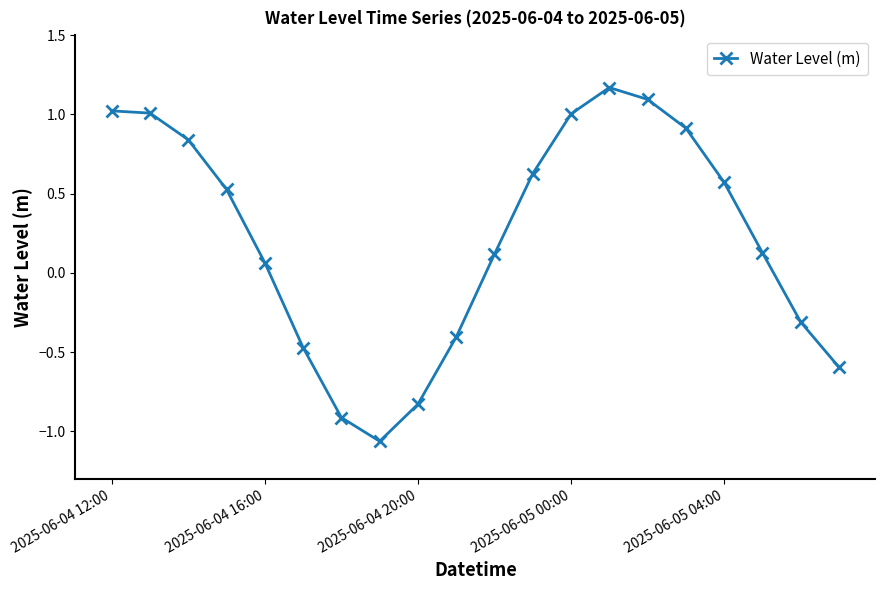

True or false: the data has more than 0 interior local peaks.

True